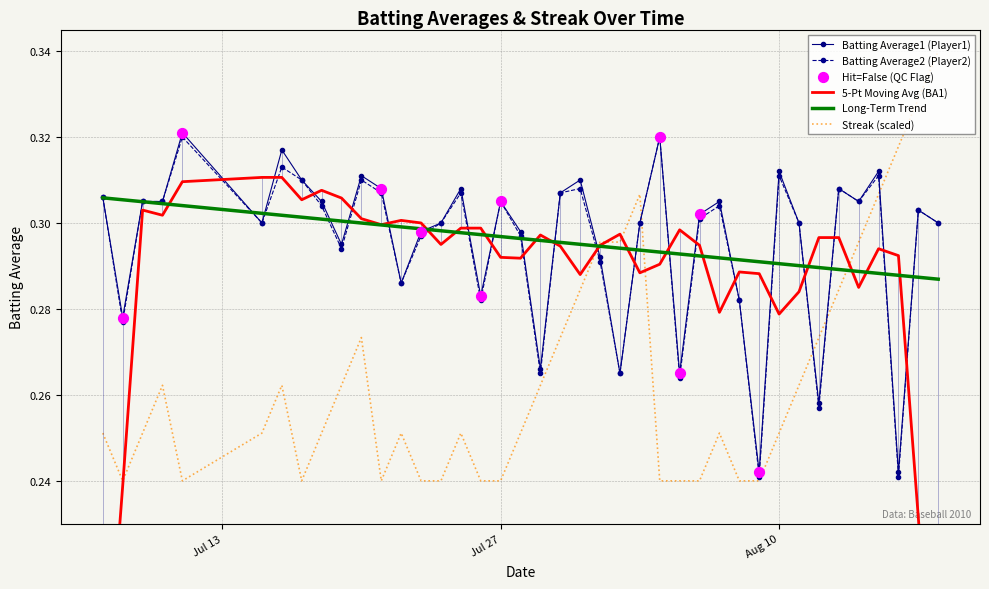

True or false: Batting Average1 (Player1) and Streak (scaled) cross at least once.

True